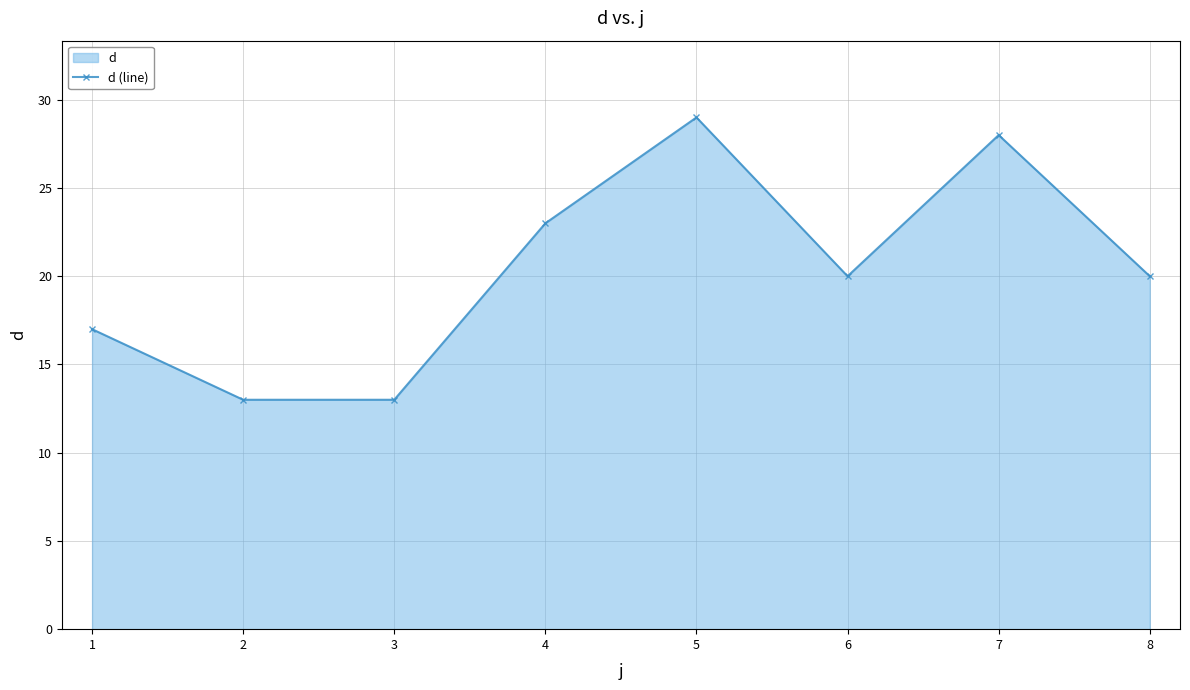

Approximately how many times larger is the value at 5 compared to 3?

2.2